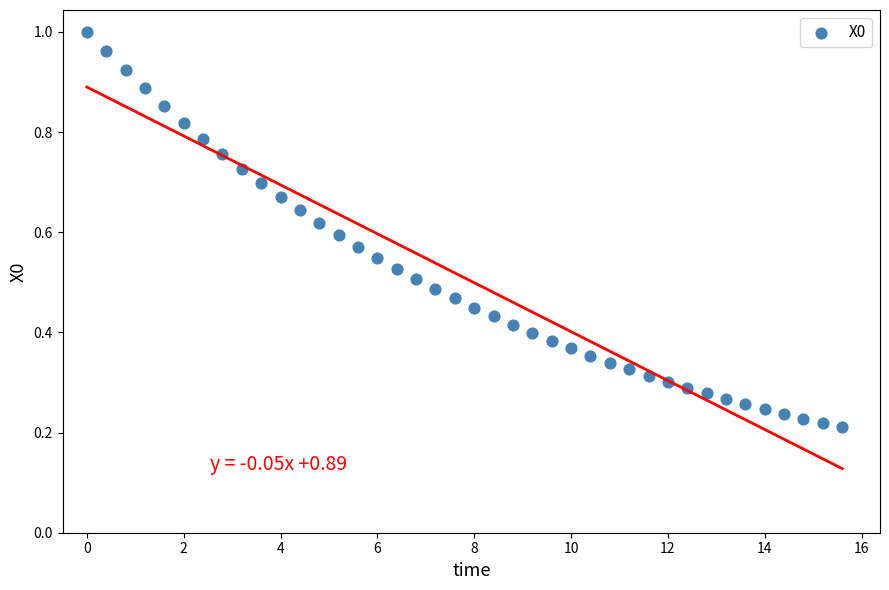

What is the range of X values (max minus min)?

15.6